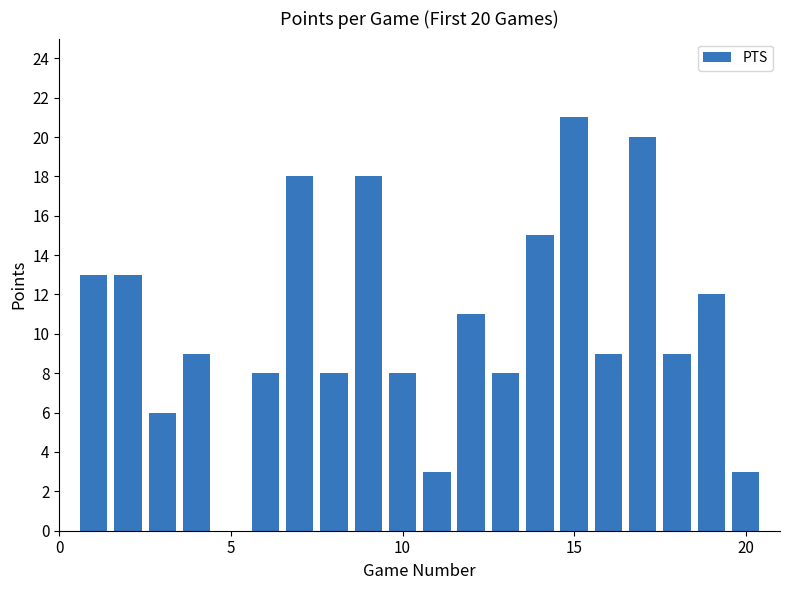

What is the greatest value displayed?

21